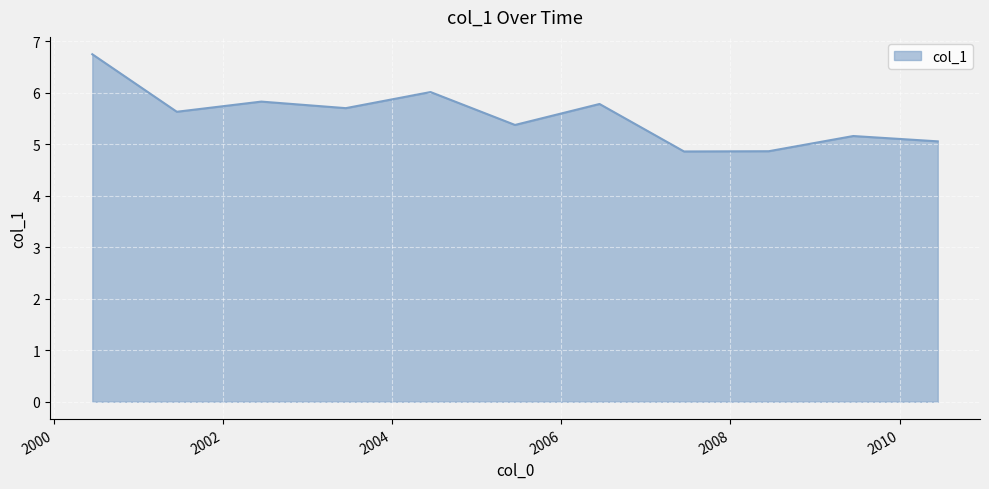

How many series are shown in this chart?

1